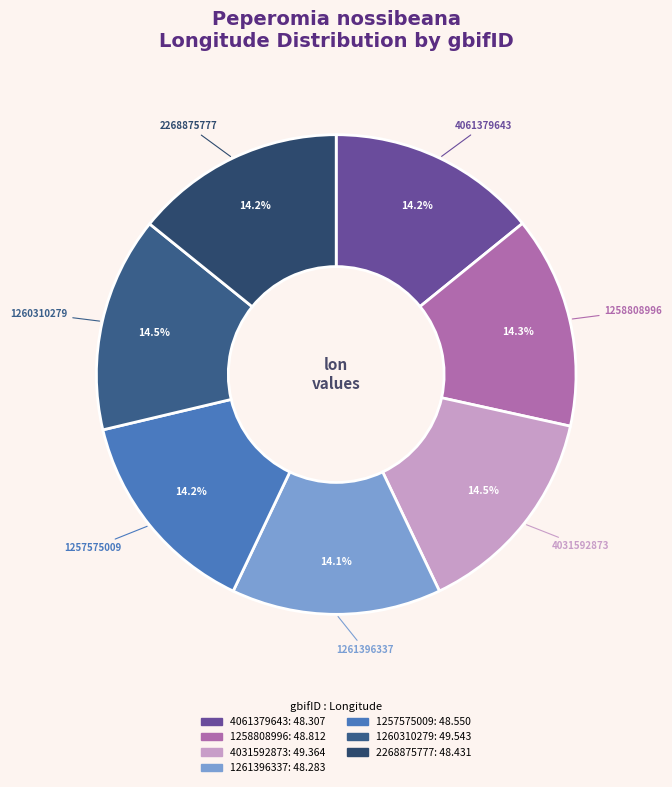

Approximately how many times larger is the value at 4031592873 compared to 4061379643?

1.0